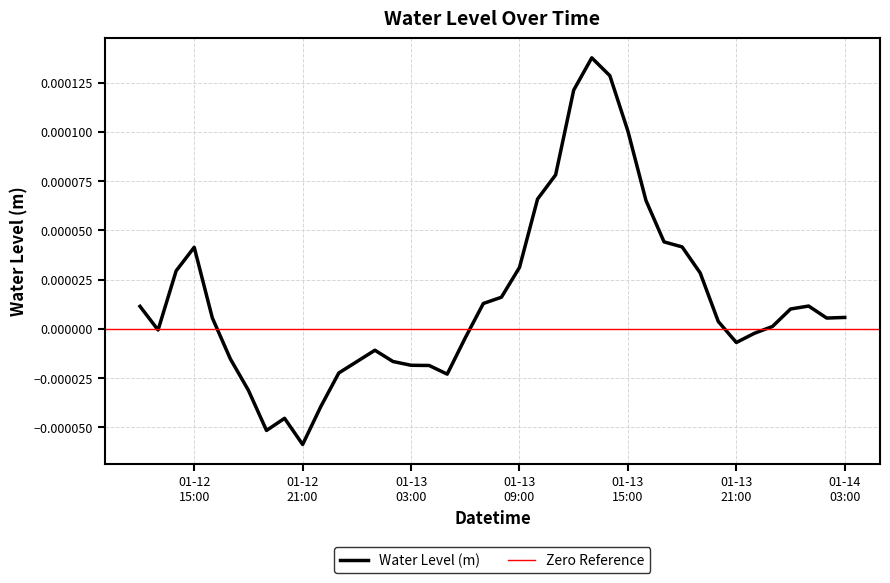

Does the chart have visible grid lines?

Yes